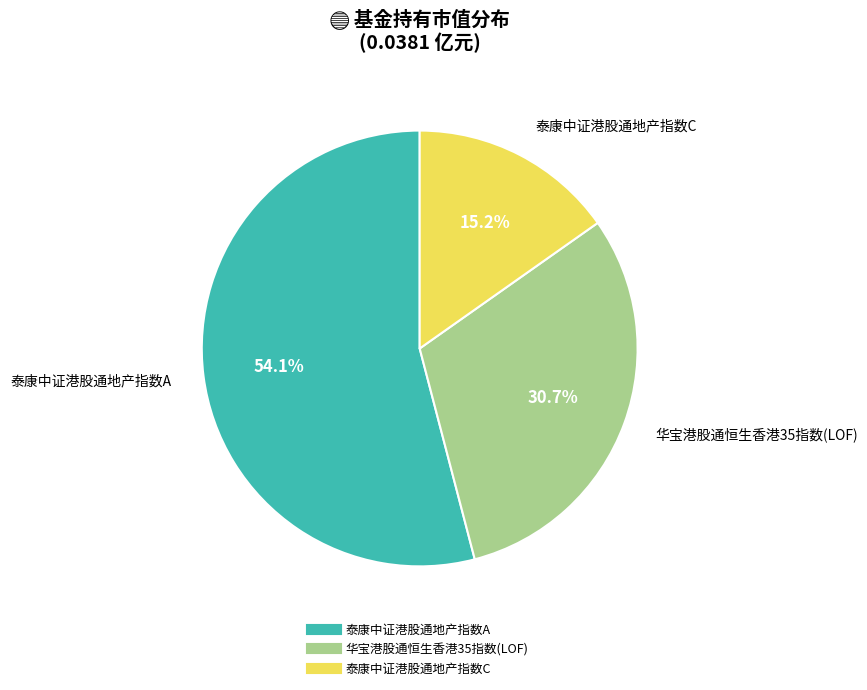

Count the number of slices in the pie.

3